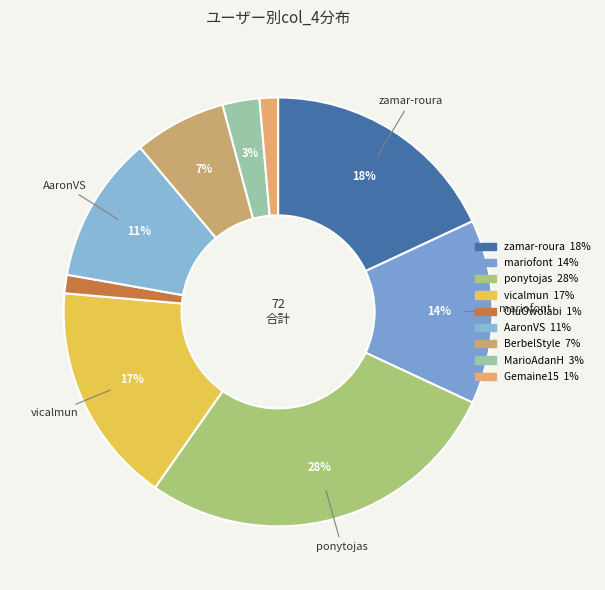

Rank the categories by value from highest to lowest.

ponytojas, zamar-roura, vicalmun, mariofont, AaronVS, BerbelStyle, MarioAdanH, OluOwolabi, Gemaine15